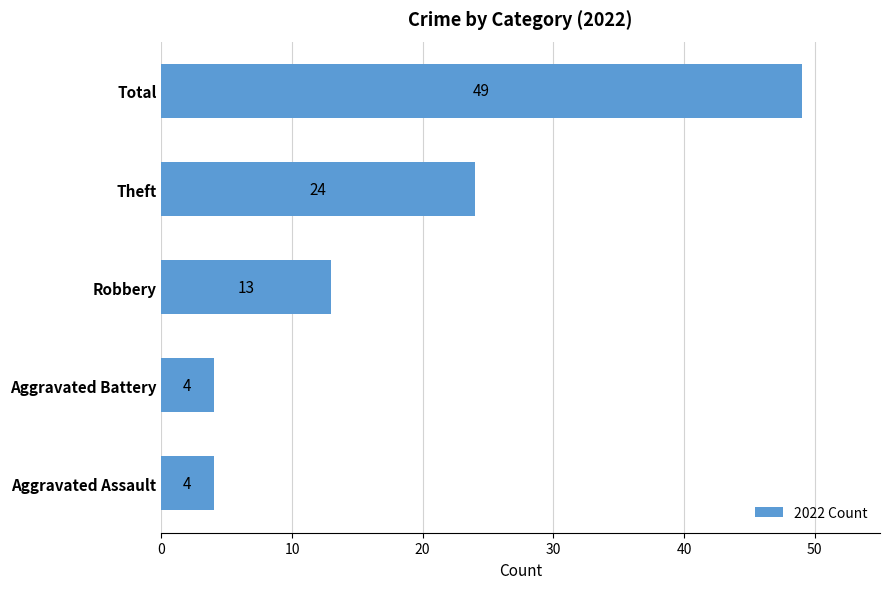

How many bars are there in total?

5